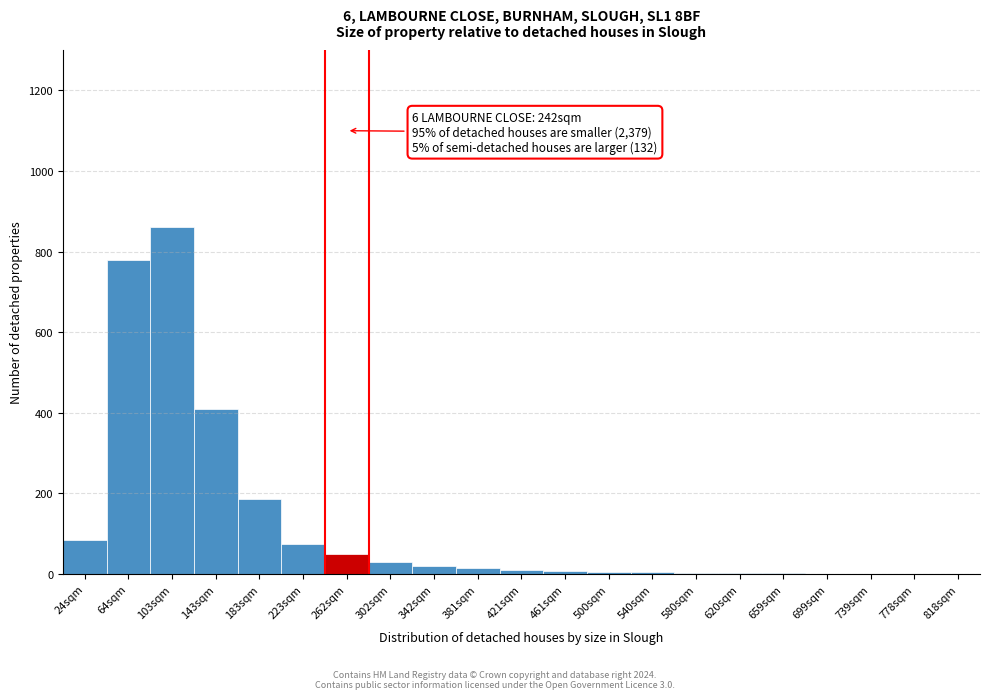

What is the sum of all values?

2548